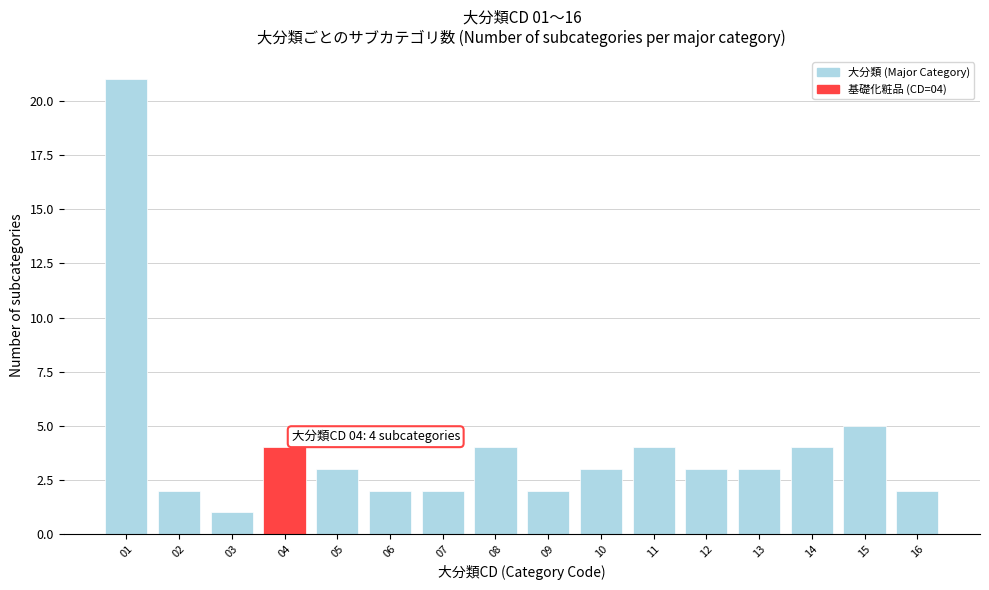

Reading left to right, what are all the values shown in this chart?

21	2	1	4	3	2	2	4	2	3	4	3	3	4	5	2